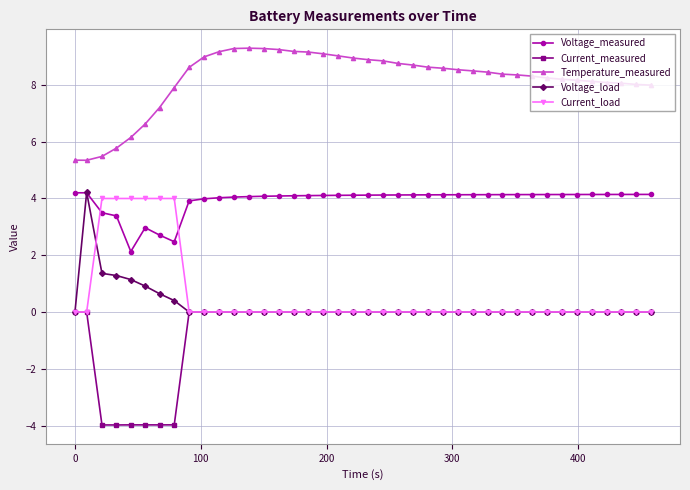

What are all the series names shown in the legend?

Voltage_measured, Current_measured, Temperature_measured, Voltage_load, Current_load